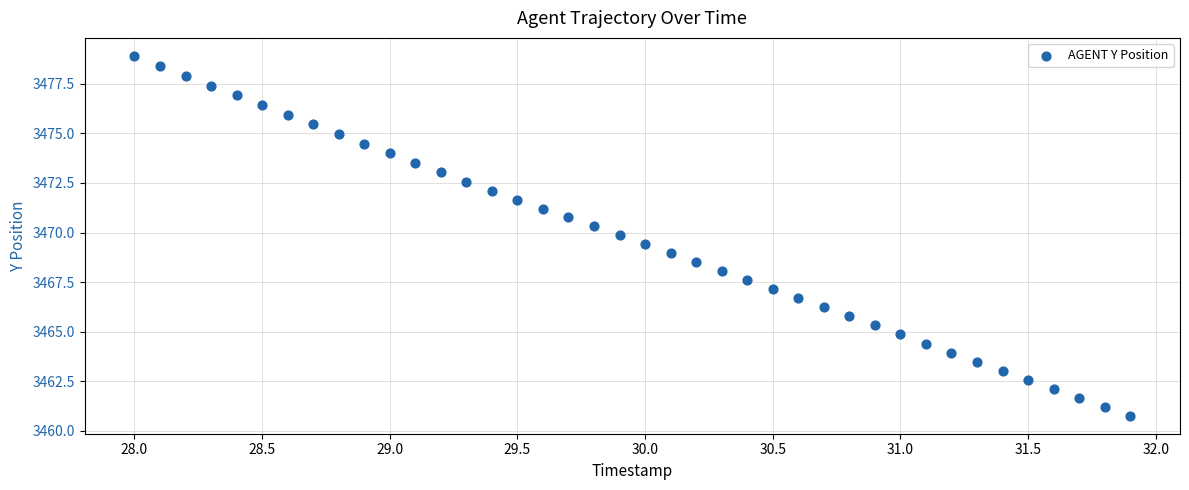

What is the range of X values (max minus min)?

3.9